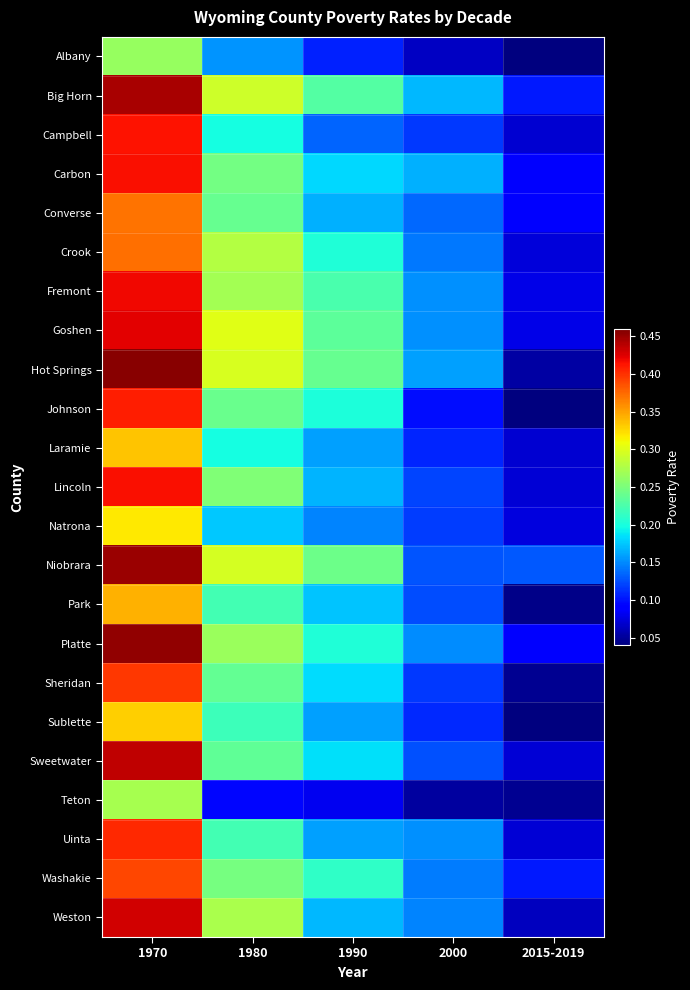

Reading left to right, extract all data points from this chart.

Albany: 1970=0.3	1980=0.2	1990=0.1	2000=0.1	2015-2019=0.0
Big Horn: 1970=0.4	1980=0.3	1990=0.2	2000=0.2	2015-2019=0.1
Campbell: 1970=0.4	1980=0.2	1990=0.1	2000=0.1	2015-2019=0.1
Carbon: 1970=0.4	1980=0.2	1990=0.2	2000=0.2	2015-2019=0.1
Converse: 1970=0.4	1980=0.2	1990=0.2	2000=0.1	2015-2019=0.1
Crook: 1970=0.4	1980=0.3	1990=0.2	2000=0.1	2015-2019=0.1
Fremont: 1970=0.4	1980=0.3	1990=0.2	2000=0.2	2015-2019=0.1
Goshen: 1970=0.4	1980=0.3	1990=0.2	2000=0.2	2015-2019=0.1
Hot Springs: 1970=0.5	1980=0.3	1990=0.2	2000=0.2	2015-2019=0.1
Johnson: 1970=0.4	1980=0.2	1990=0.2	2000=0.1	2015-2019=0.0
Laramie: 1970=0.3	1980=0.2	1990=0.2	2000=0.1	2015-2019=0.1
Lincoln: 1970=0.4	1980=0.3	1990=0.2	2000=0.1	2015-2019=0.1
Natrona: 1970=0.3	1980=0.2	1990=0.1	2000=0.1	2015-2019=0.1
Niobrara: 1970=0.4	1980=0.3	1990=0.2	2000=0.1	2015-2019=0.1
Park: 1970=0.3	1980=0.2	1990=0.2	2000=0.1	2015-2019=0.0
Platte: 1970=0.5	1980=0.3	1990=0.2	2000=0.2	2015-2019=0.1
Sheridan: 1970=0.4	1980=0.2	1990=0.2	2000=0.1	2015-2019=0.0
Sublette: 1970=0.3	1980=0.2	1990=0.2	2000=0.1	2015-2019=0.0
Sweetwater: 1970=0.4	1980=0.2	1990=0.2	2000=0.1	2015-2019=0.1
Teton: 1970=0.3	1980=0.1	1990=0.1	2000=0.1	2015-2019=0.0
Uinta: 1970=0.4	1980=0.2	1990=0.2	2000=0.2	2015-2019=0.1
Washakie: 1970=0.4	1980=0.2	1990=0.2	2000=0.1	2015-2019=0.1
Weston: 1970=0.4	1980=0.3	1990=0.2	2000=0.1	2015-2019=0.1